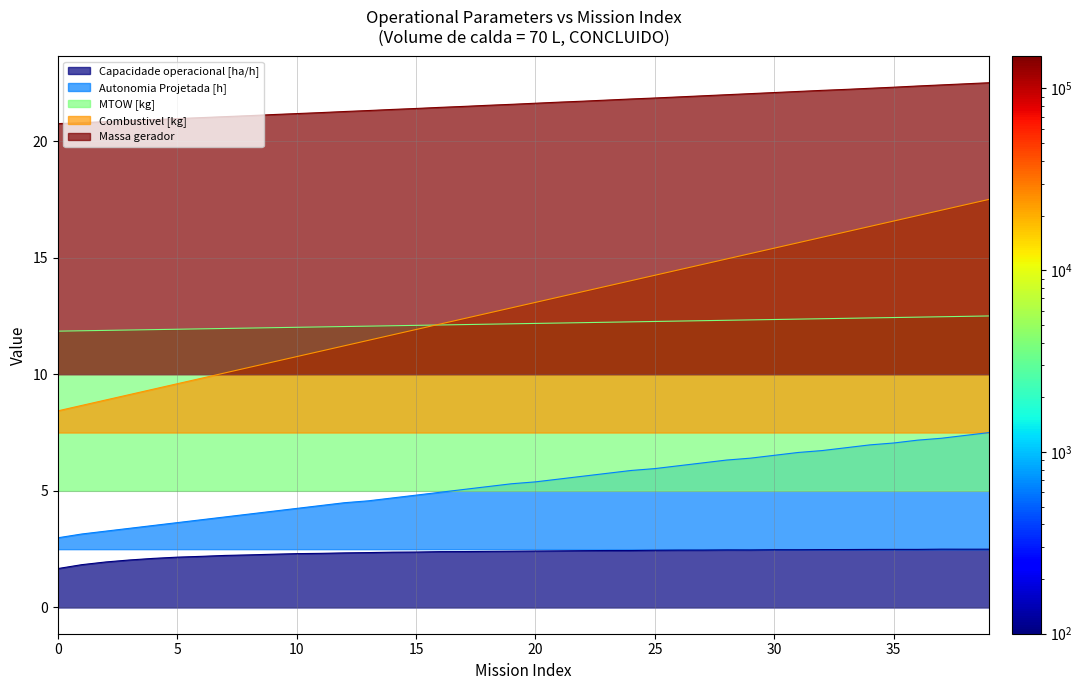

How many lines are shown in the chart?

5